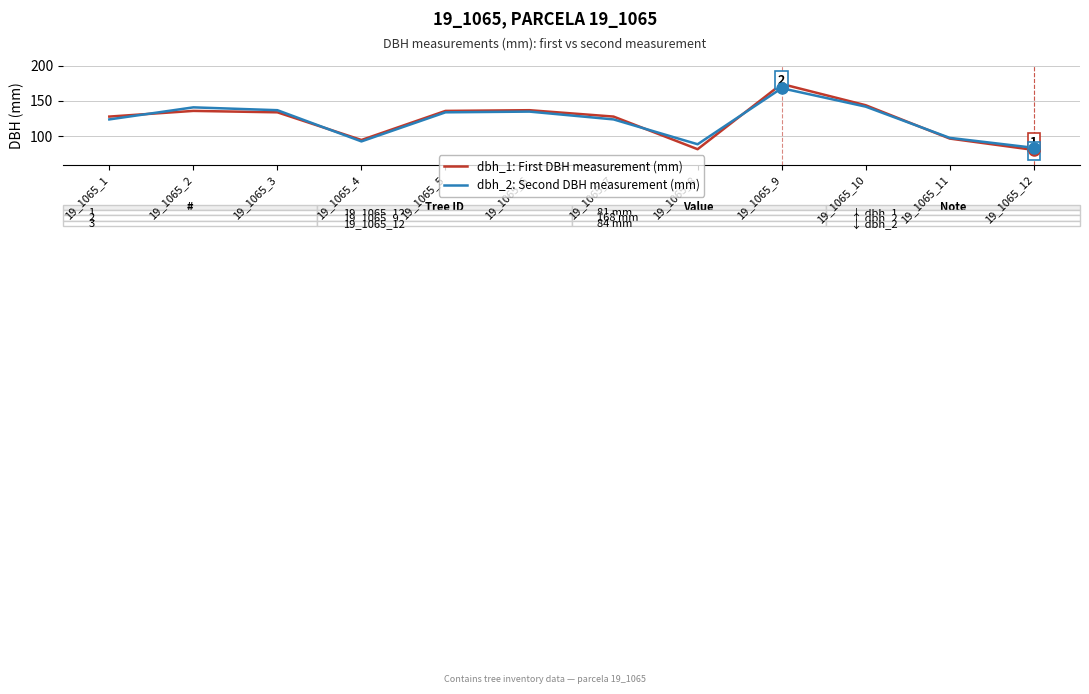

Does the chart have visible grid lines?

Yes